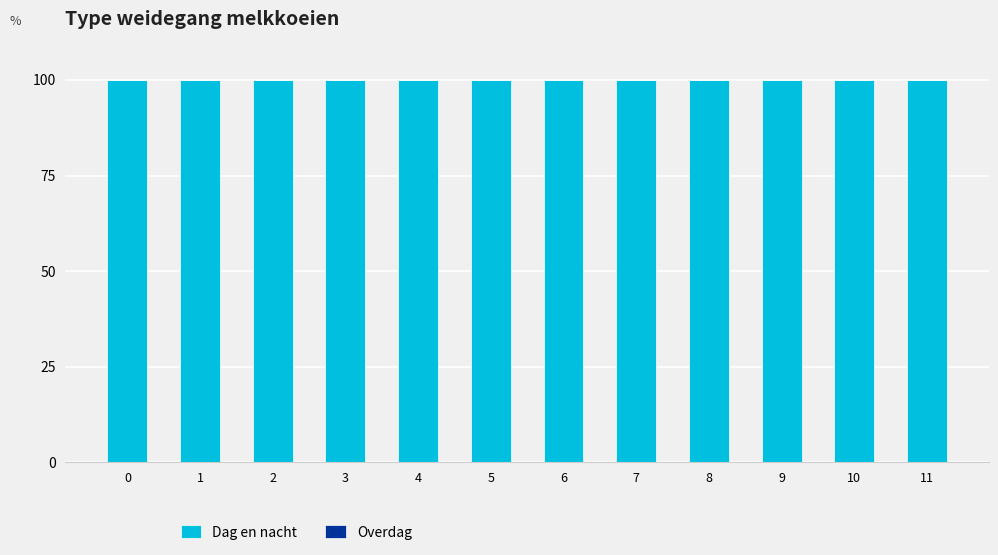

The Dag en nacht series shows 100.0 at 3. True or false?

True